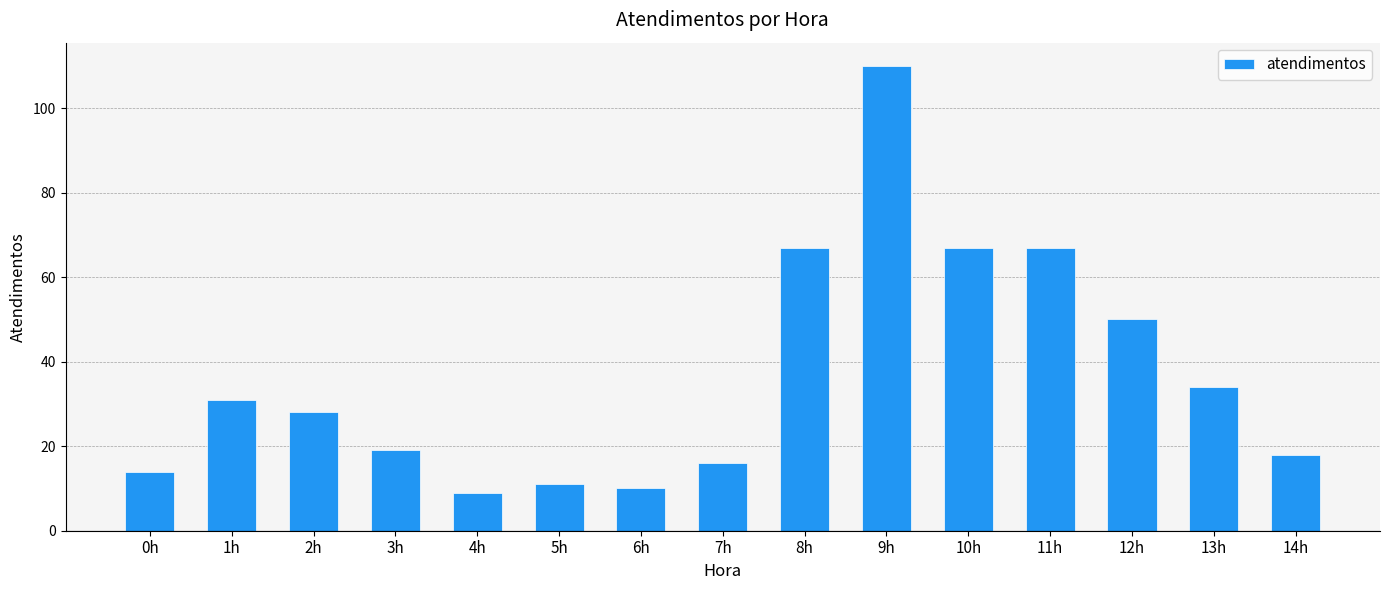

What is the greatest value displayed?

110